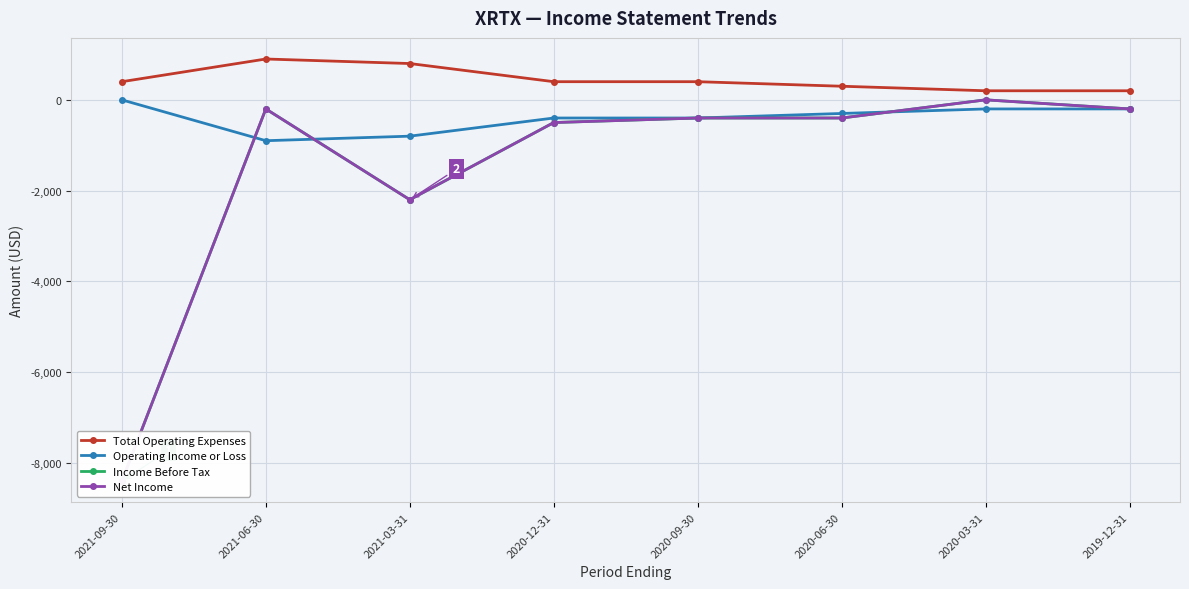

What is the smallest value displayed?

-8400